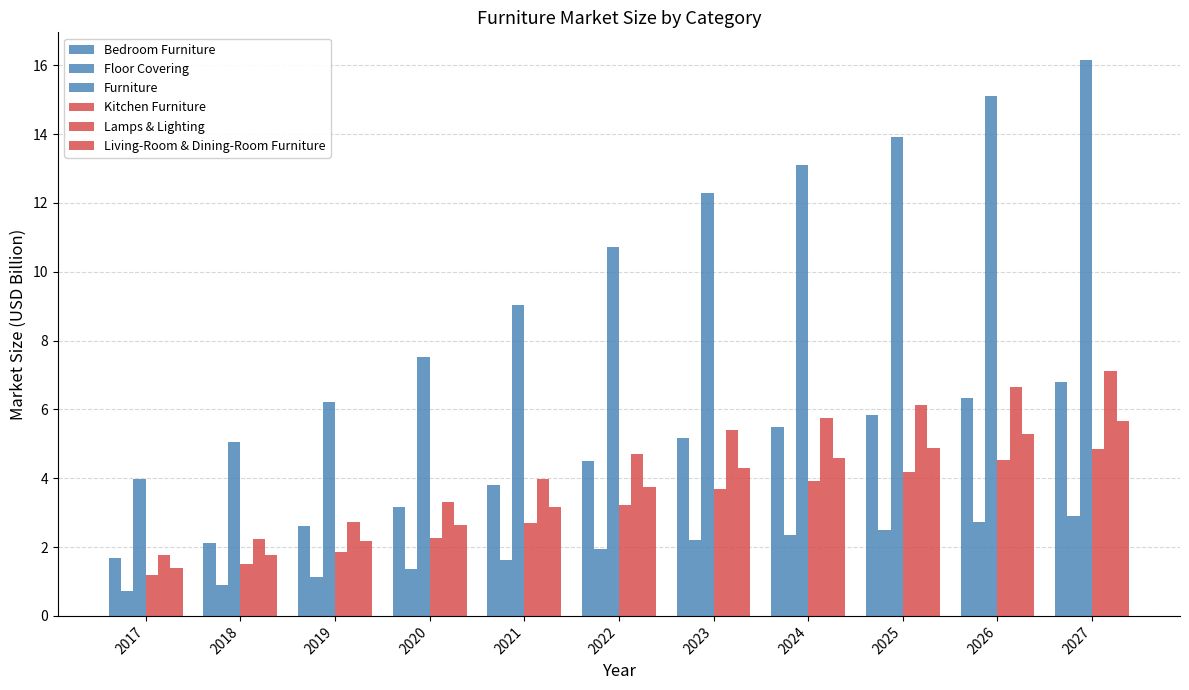

The value of Bedroom Furniture at 2018 is 2.9. True or false?

False